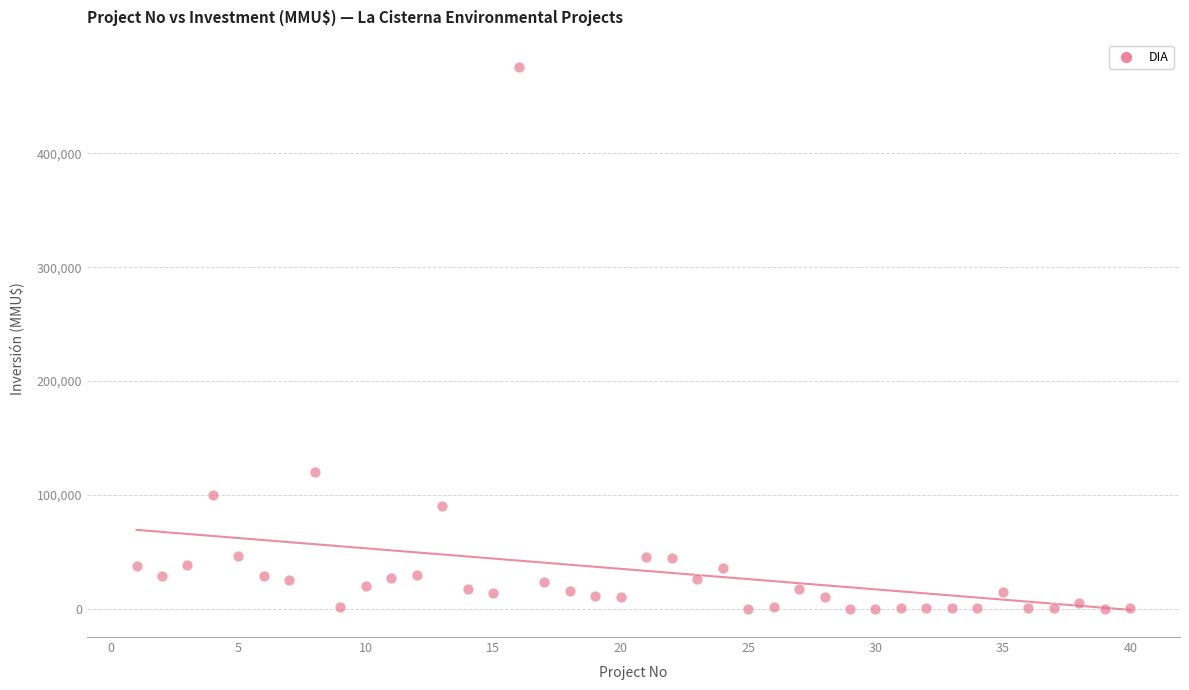

What Y value in the scatter plot is closest to 238000?

120000